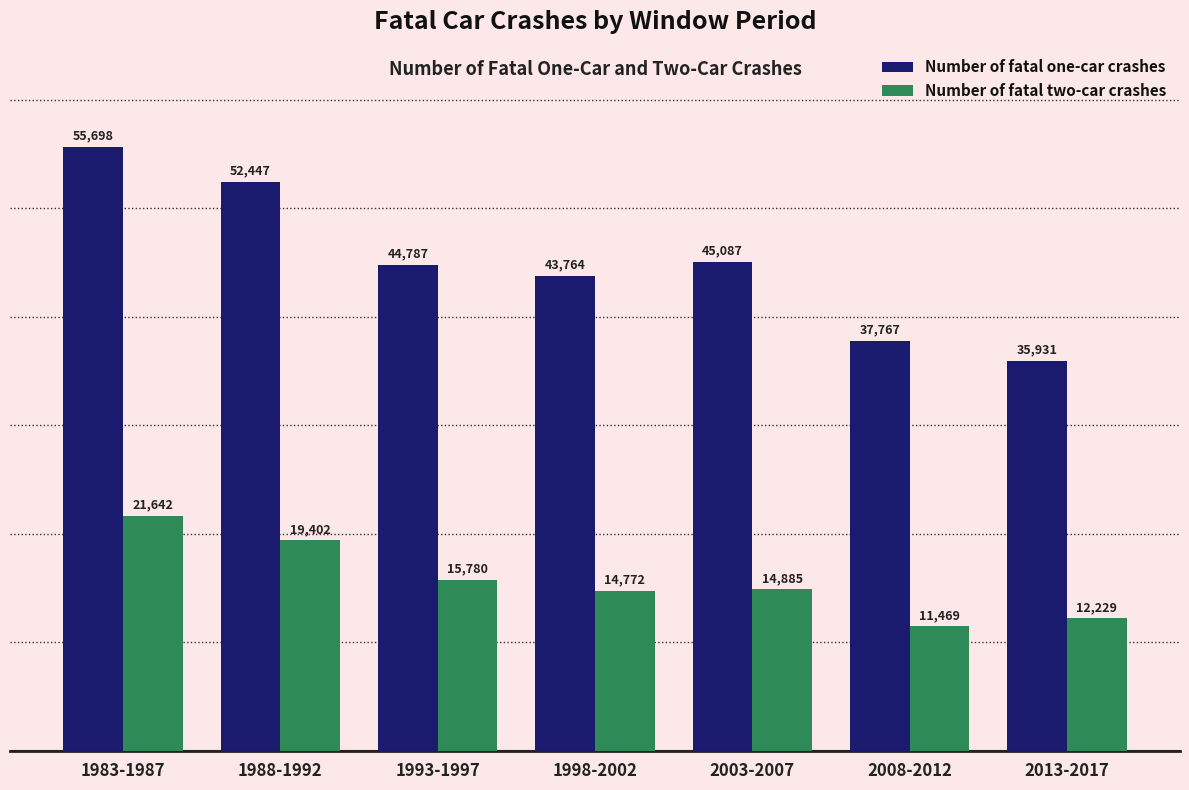

Which series has the largest range (max minus min)?

Number of fatal one-car crashes